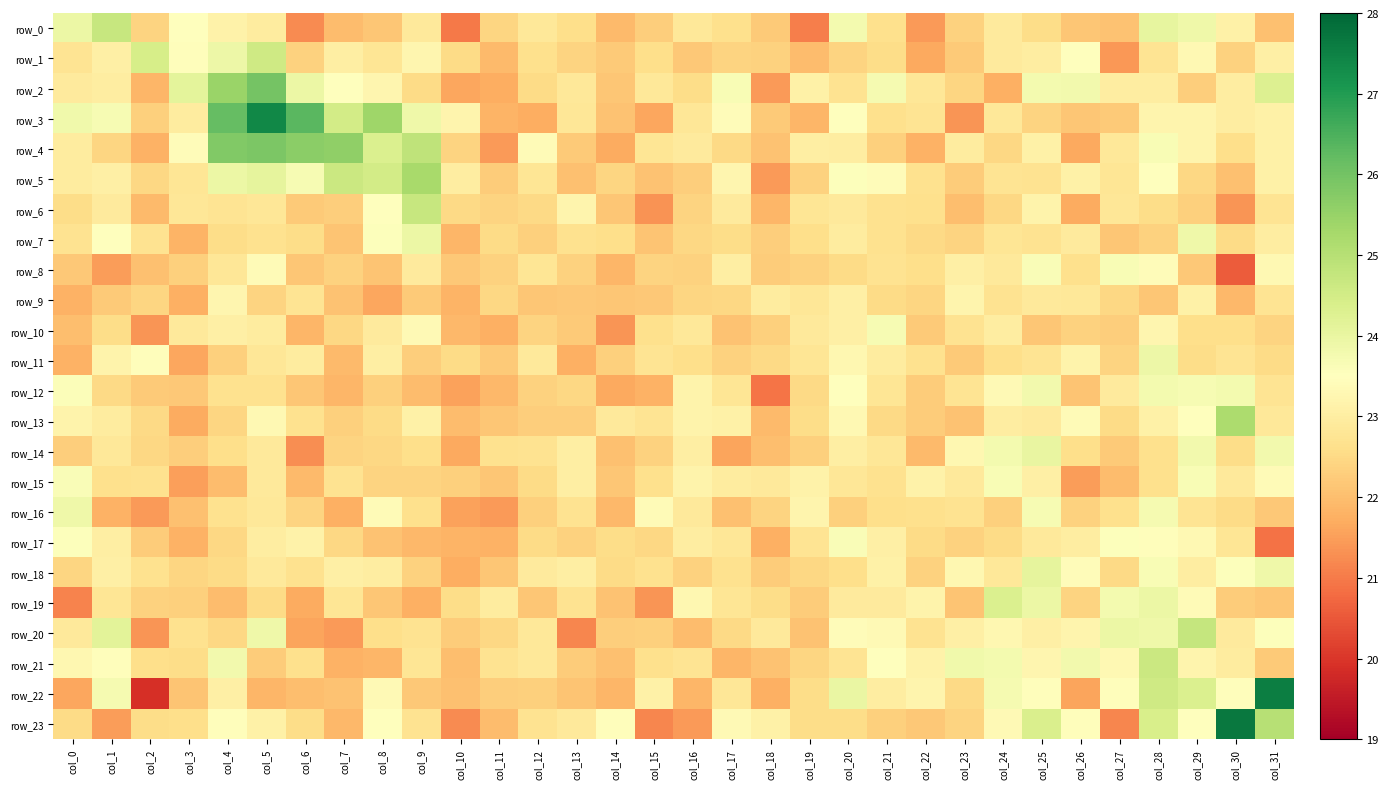

What is the spread (max minus min) of values at col_25?

2.2